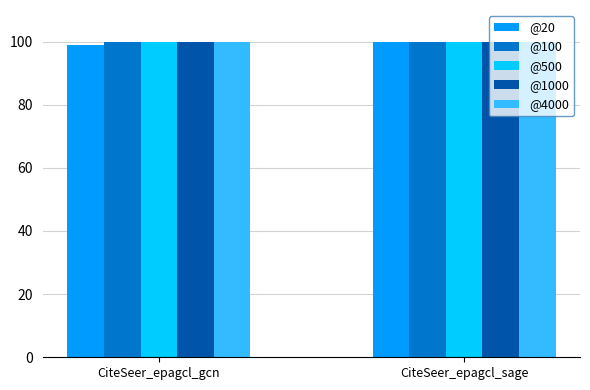

How many bars are there in each group?

5